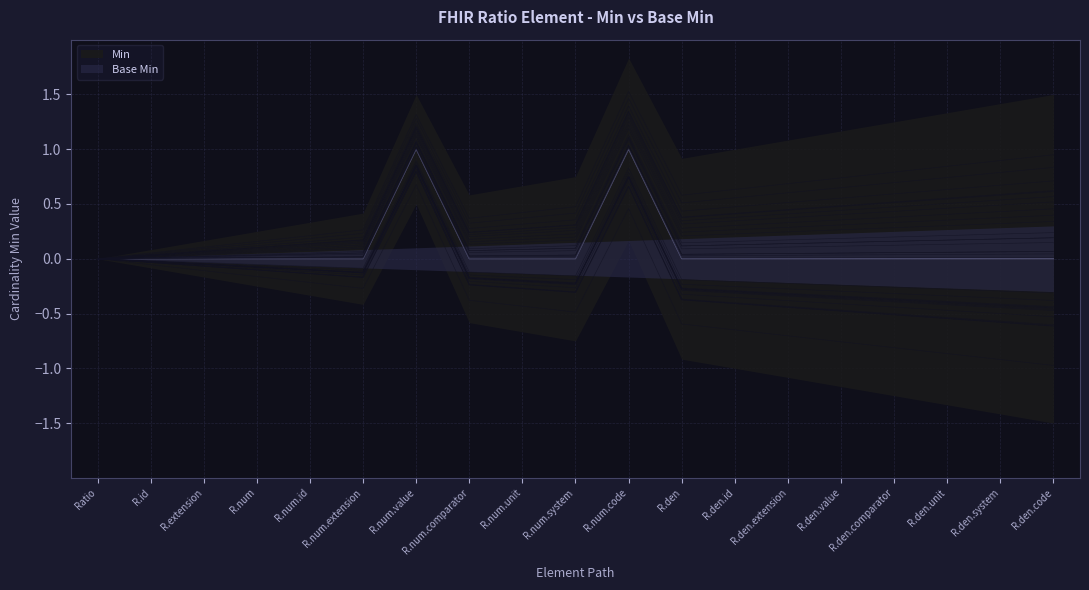

Is it true that the value at R.num.value is 1?

False